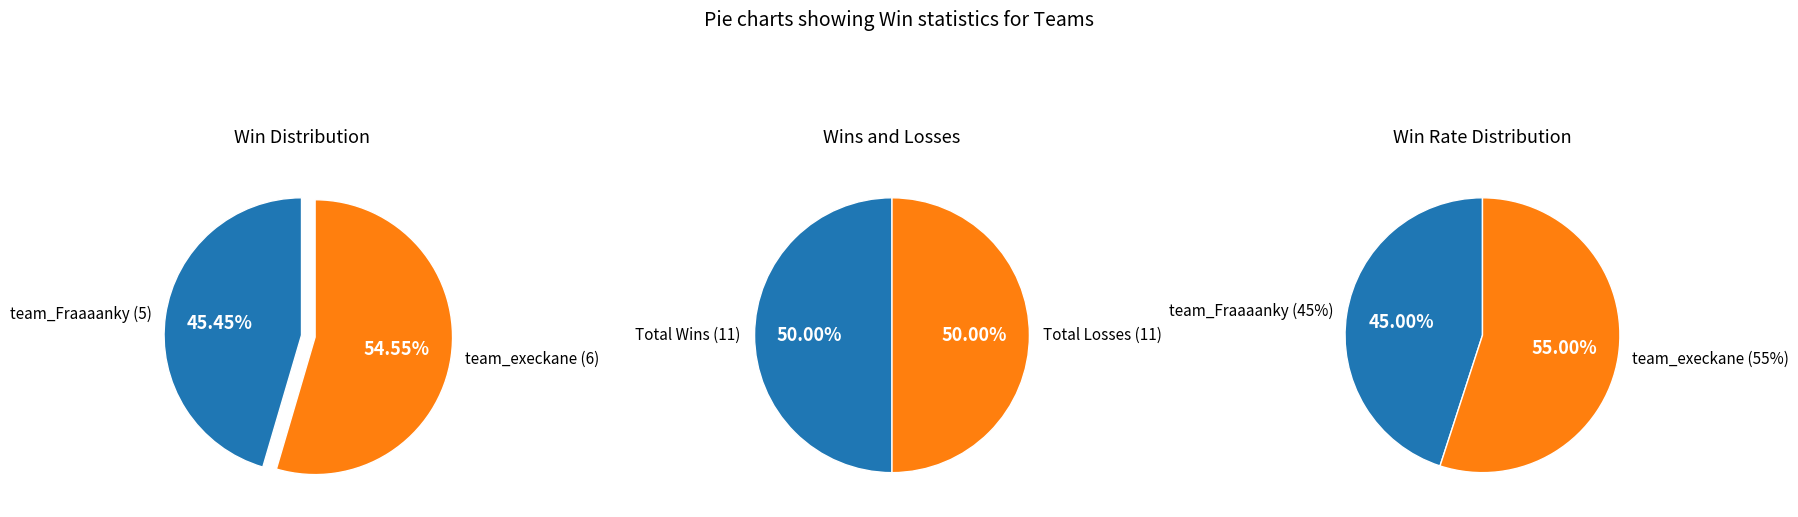

To the nearest percent, what percentage of the pie is team_Fraaaanky?

45%